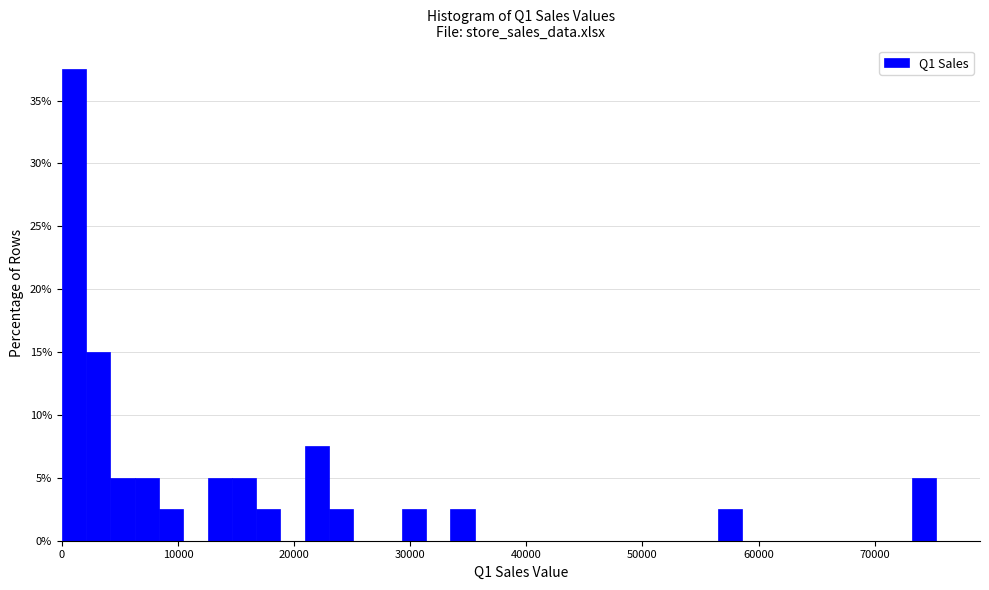

Read against the x-axis, roughly where is the centre of the tallest bar?

1000